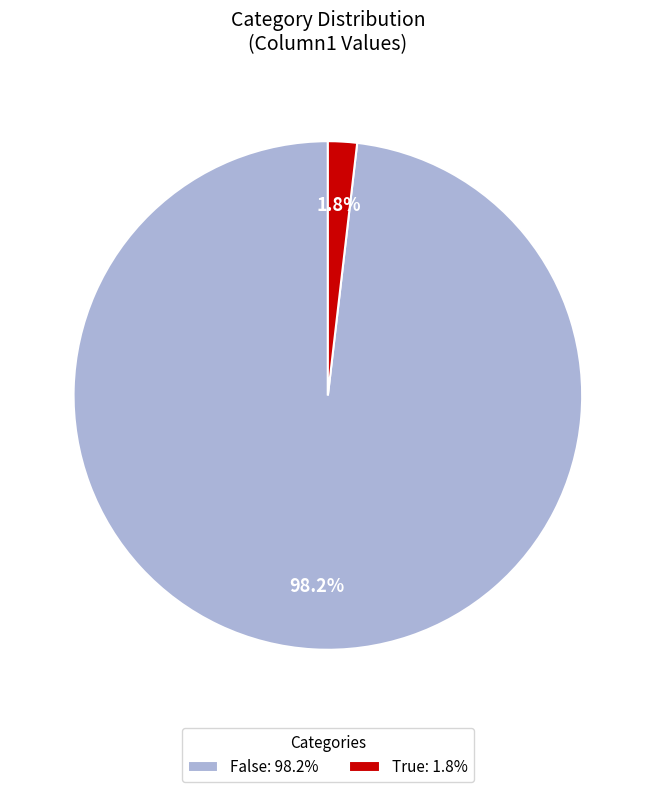

True or false: False accounts for 98% of the total.

True